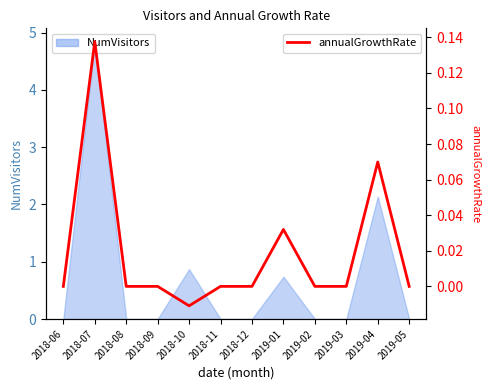

List the labels in order of value, smallest first.

2018-10, 2018-06, 2018-08, 2018-09, 2018-11, 2018-12, 2019-02, 2019-03, 2019-05, 2019-01, 2019-04, 2018-07